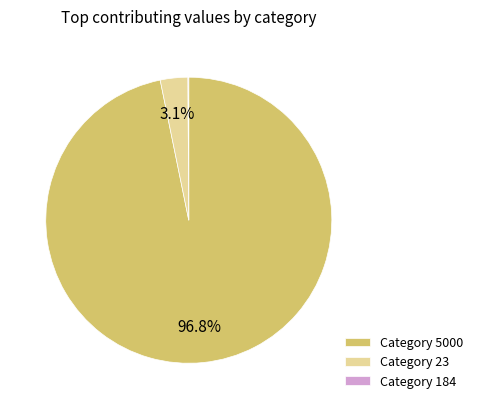

Which has a higher value, Category 23 or Category 5000?

Category 5000